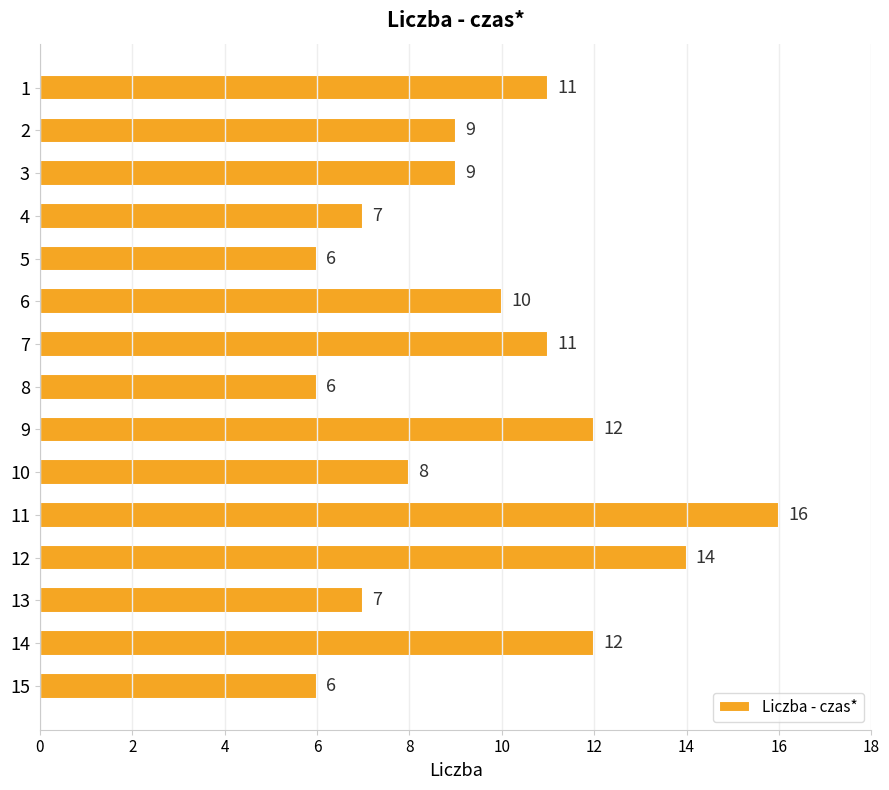

What is the difference between the second highest and minimum values?

8